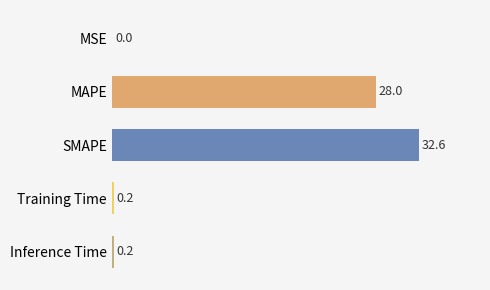

What is the sum of all values?

61.0